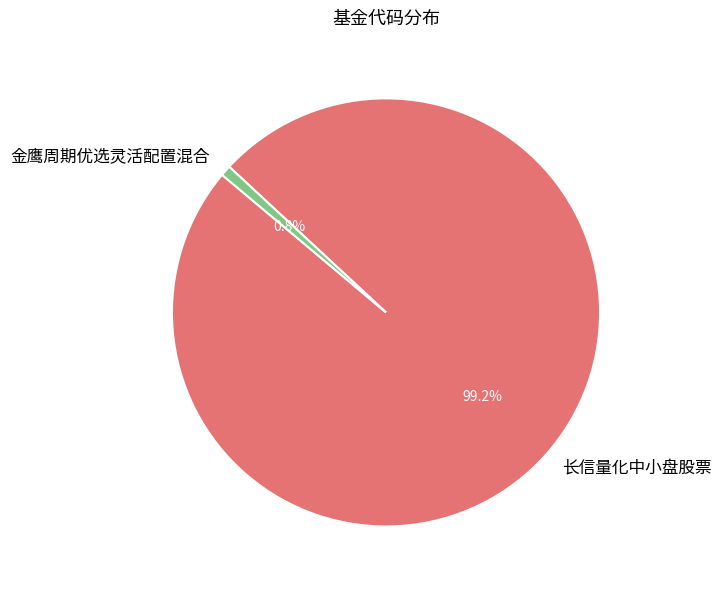

To the nearest percent, what portion does 金鹰周期优选灵活配置混合 represent?

1%